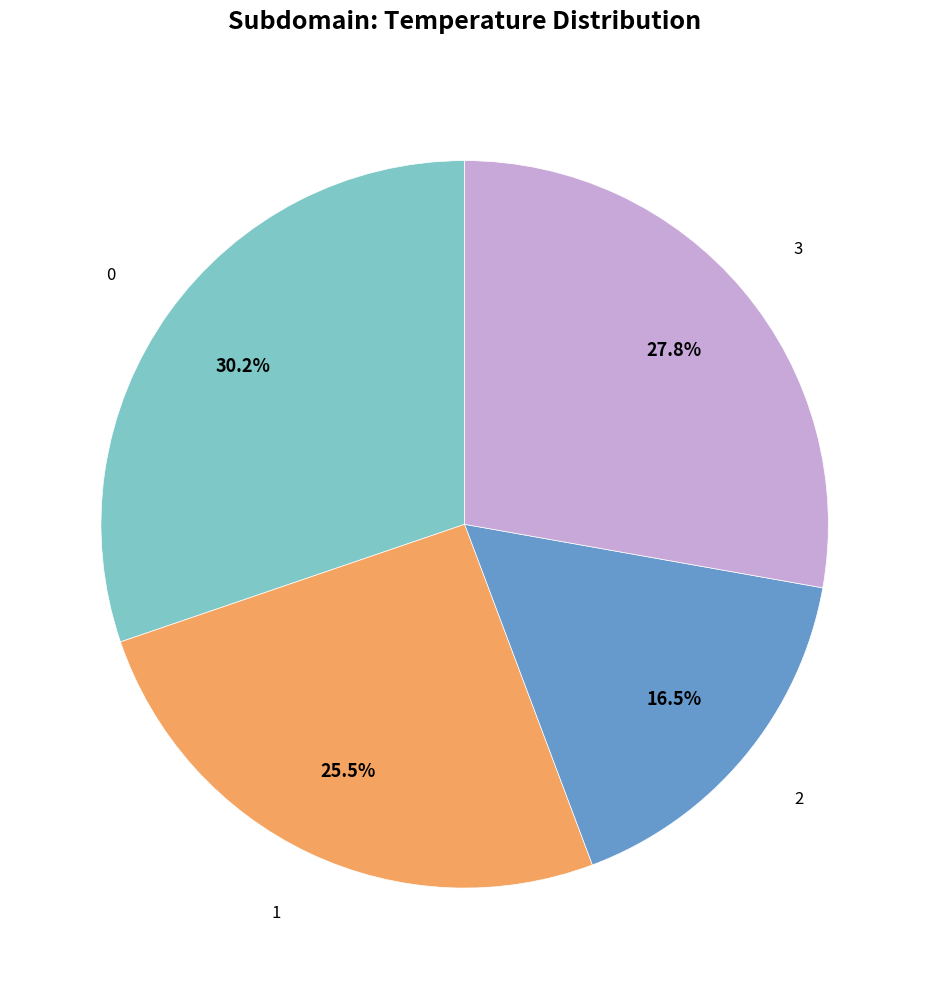

Does any single category account for the majority?

No